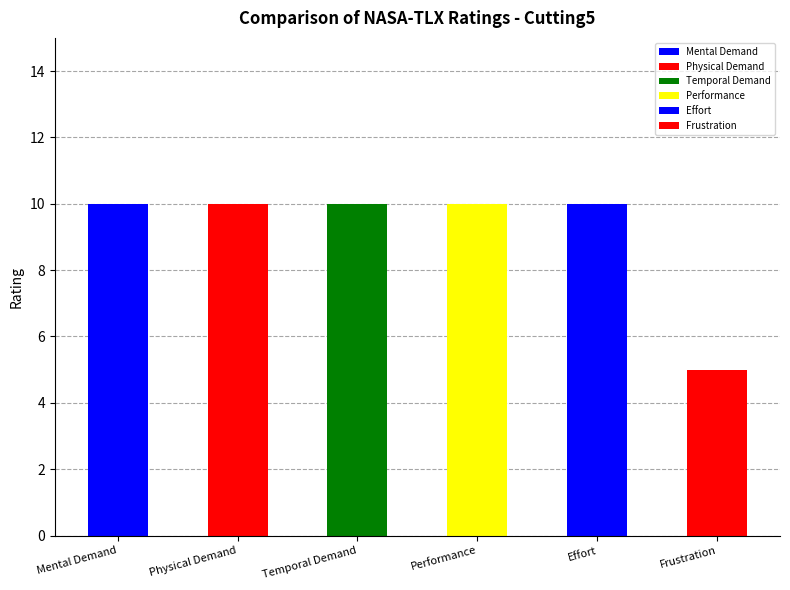

Which category has the highest value across all series?

Mental Demand